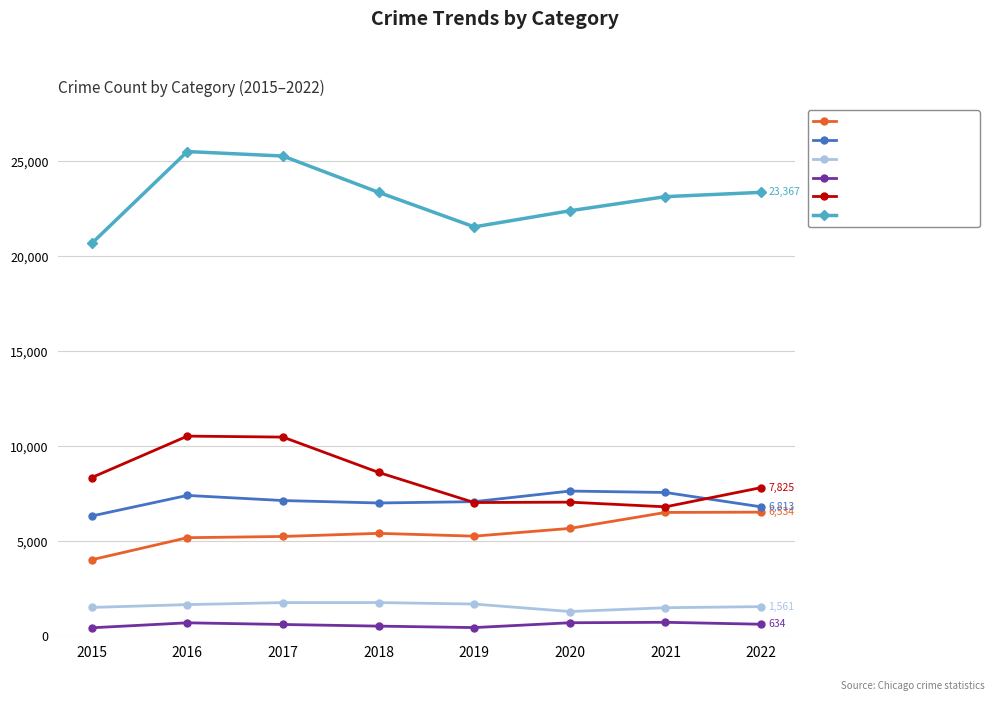

What is the difference between the Homicide values at 2019 and 2017?

163